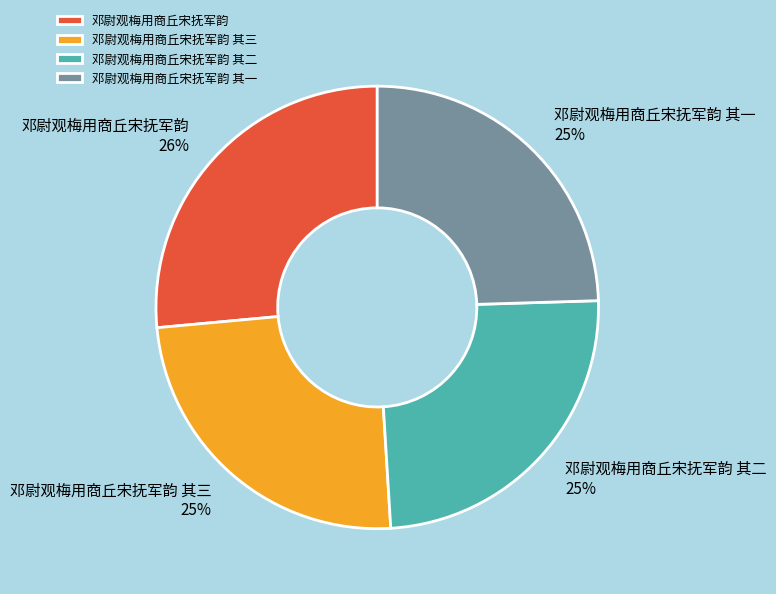

Is there any slice that represents more than half of the pie?

No